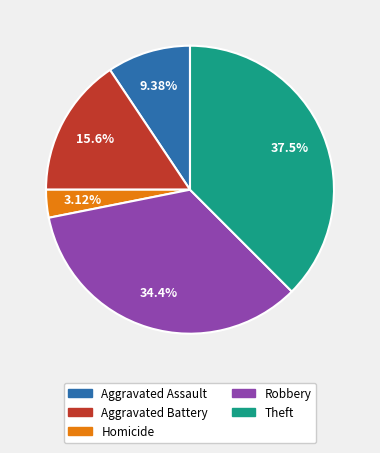

Which slice is the largest?

Theft